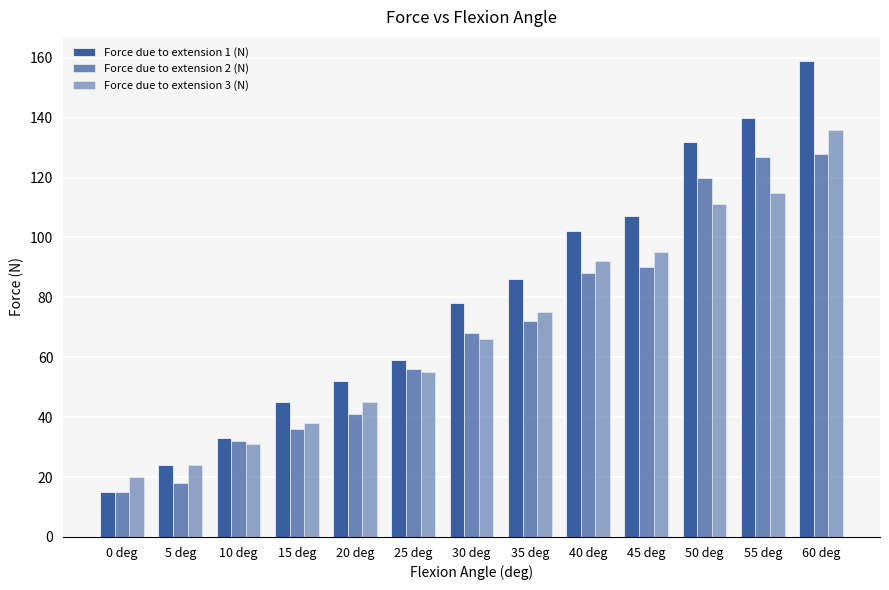

What is the difference between the Force due to extension 1 (N) values at 30 deg and 50 deg?

54